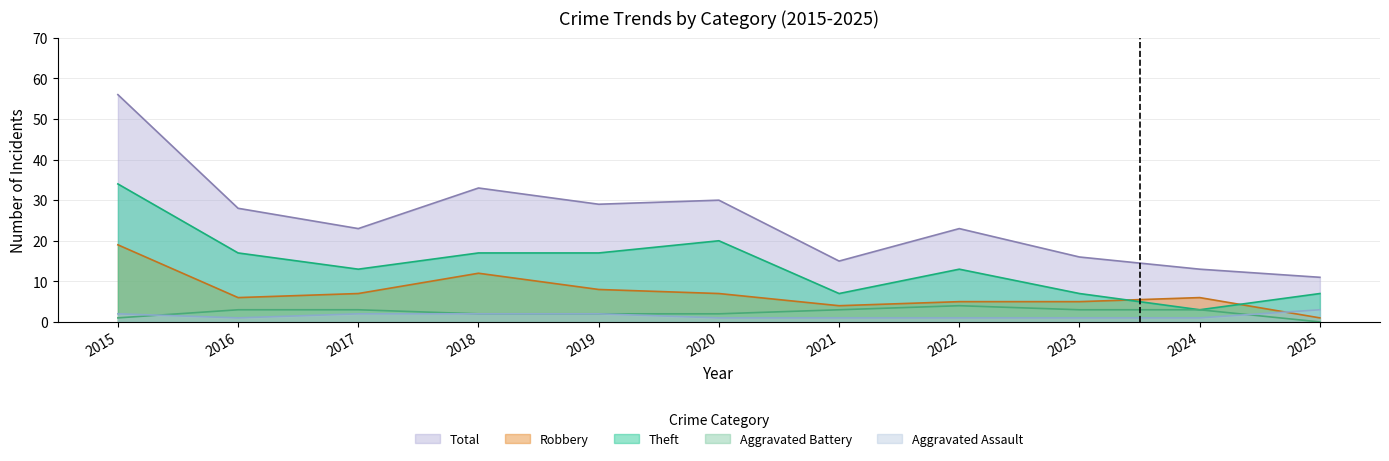

True or false: Theft and Total cross at least once.

False